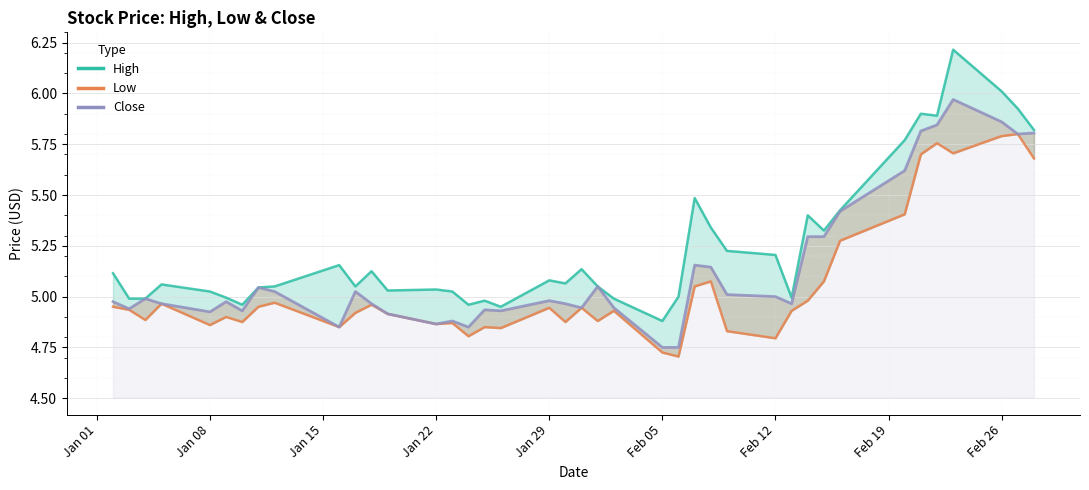

True or false: High and Low intersect in this chart.

False